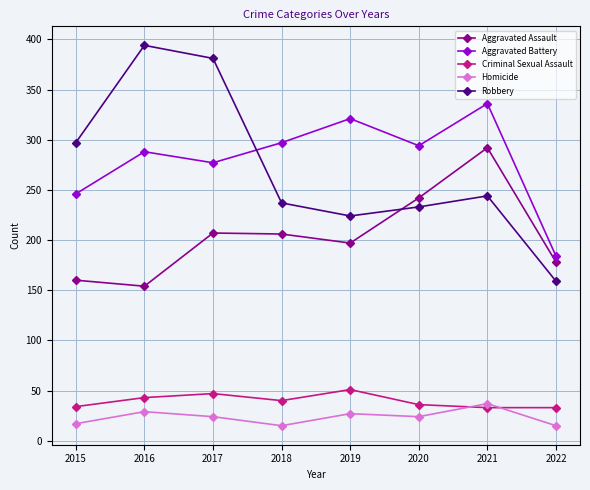

What are all the series names shown in the legend?

Aggravated Assault, Aggravated Battery, Criminal Sexual Assault, Homicide, Robbery